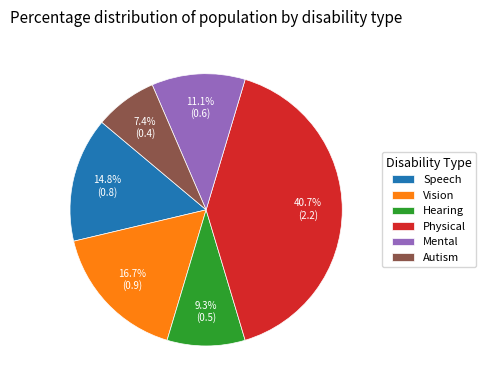

Which slice is the smallest?

Autism